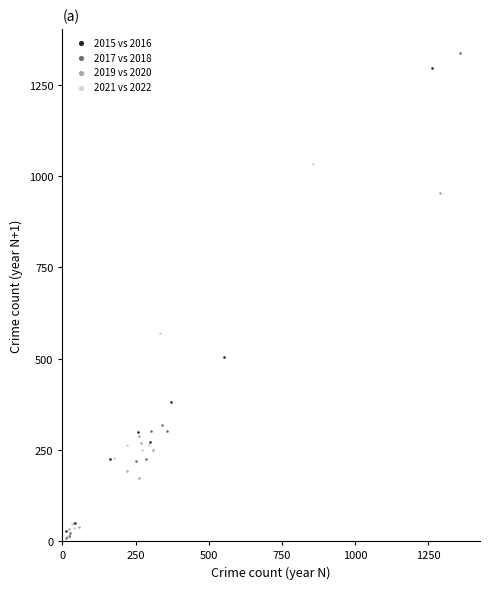

Which series has the largest Y range (max minus min)?

2017 vs 2018